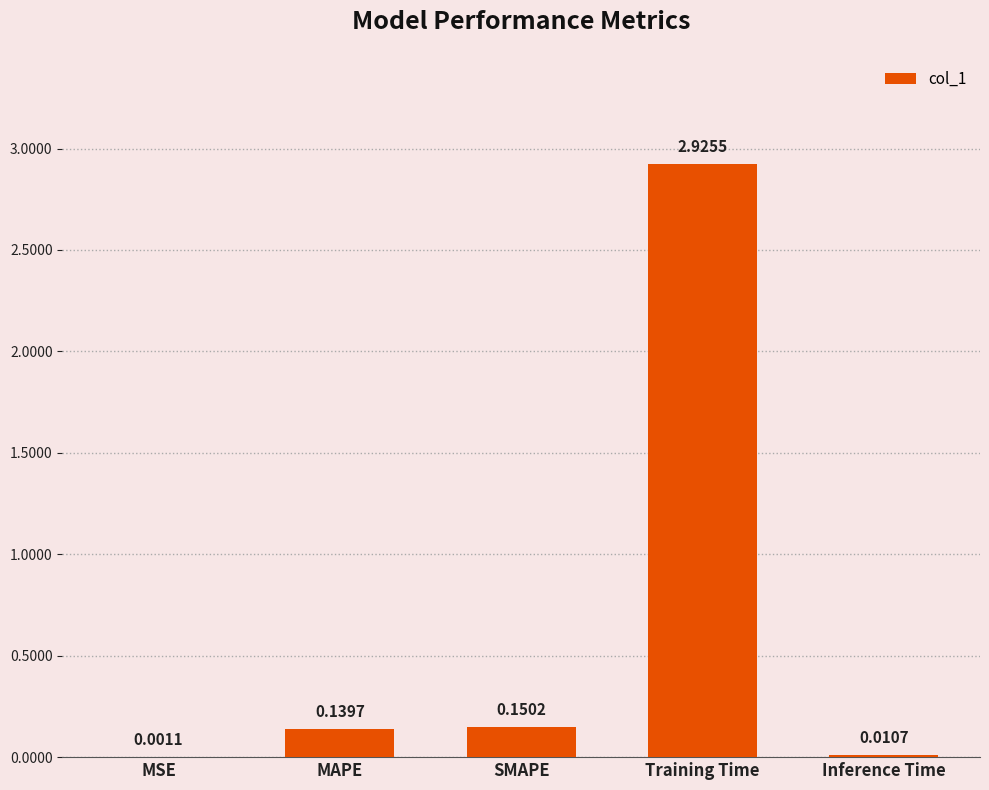

Between SMAPE and MAPE, which is larger?

SMAPE